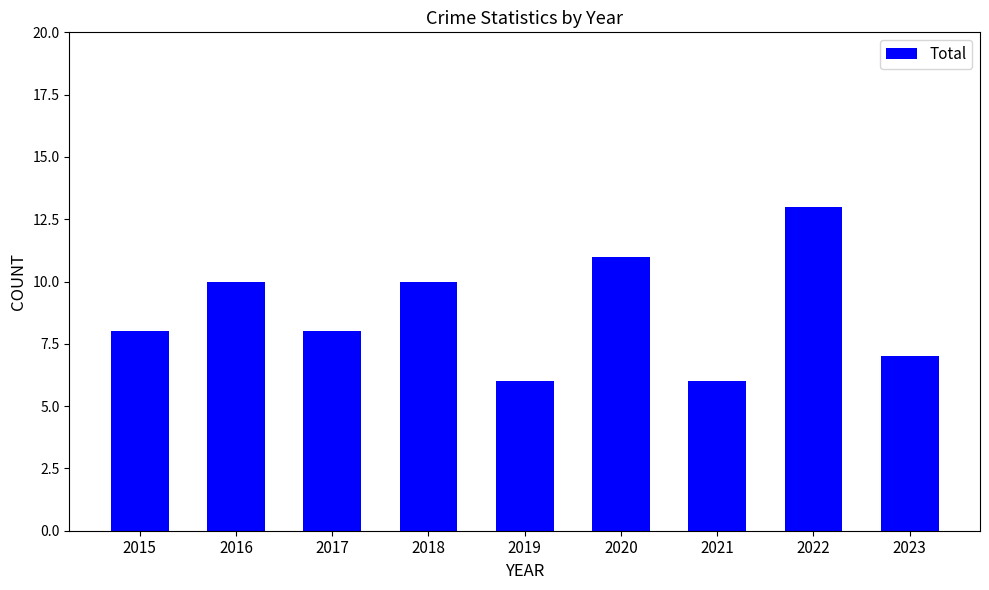

What is the difference between the maximum and minimum values?

7